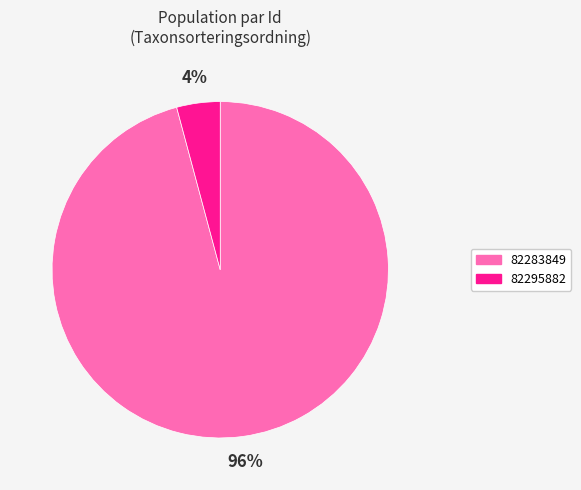

To the nearest percent, what is the difference between the 82295882 and 82283849 slice percentages?

92%